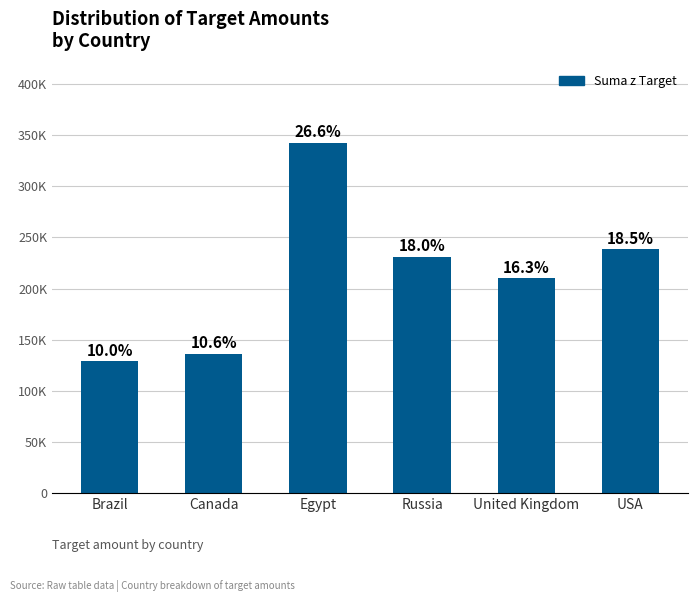

Rank the categories by value from highest to lowest.

Egypt, USA, Russia, United Kingdom, Canada, Brazil